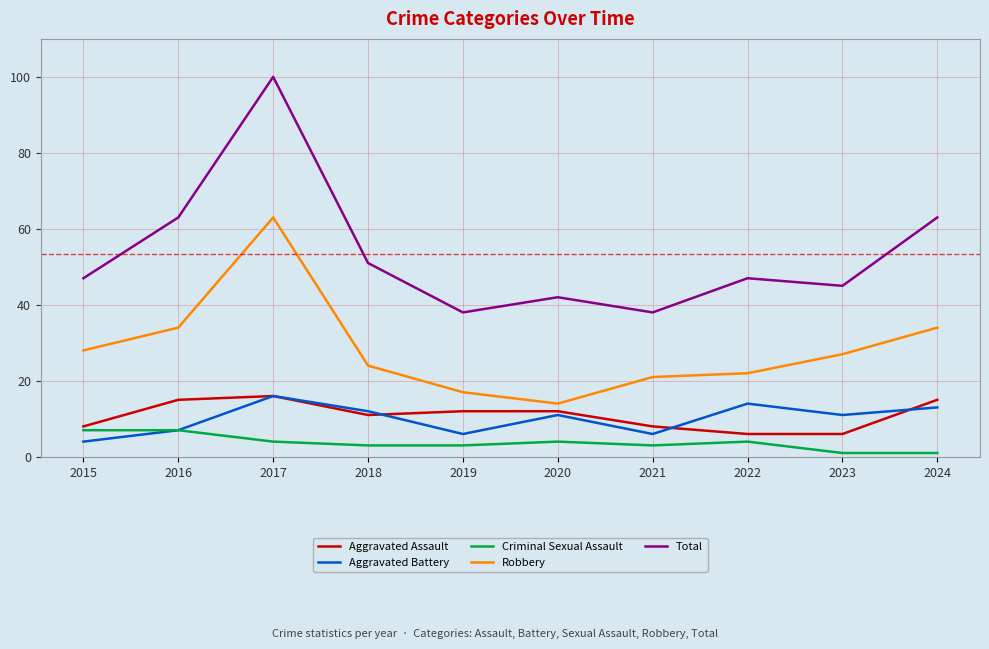

What is the sum of all Aggravated Assault values?

109